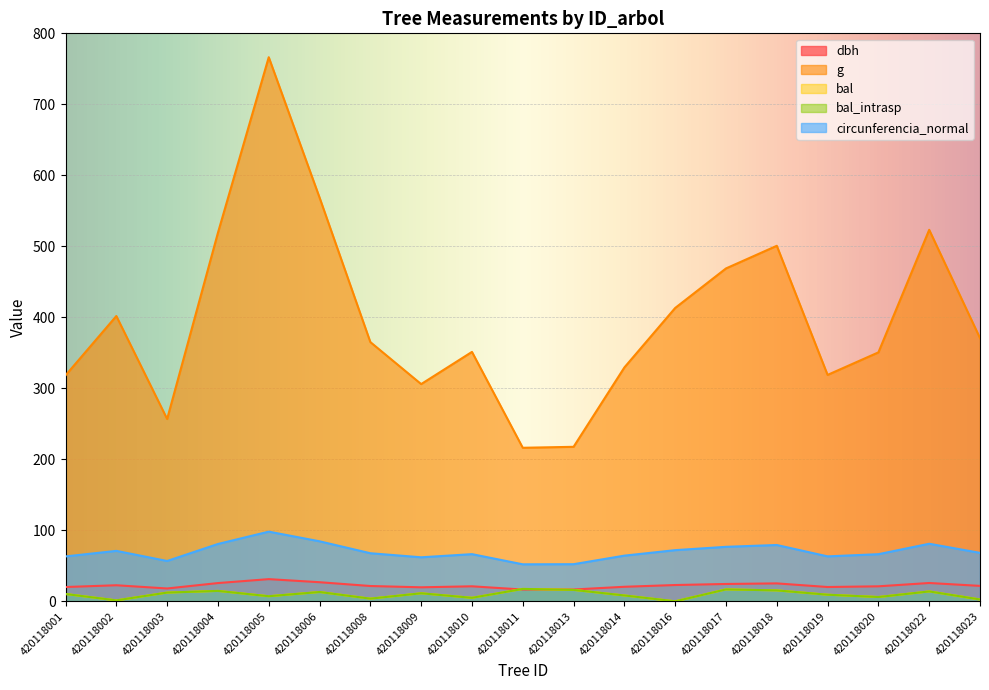

True or false: bal_intrasp and circunferencia_normal cross at least once.

False